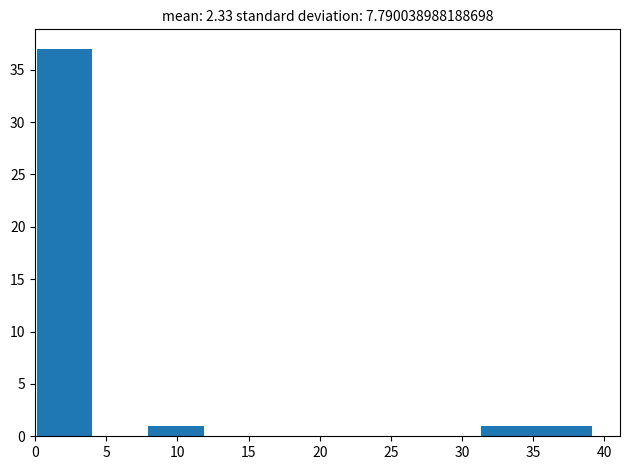

How tall is the bar that spans 31.5 to 35.5 on the x-axis? Neither the bar edges nor the heights are printed on the chart, so give them approximately, as read against the axes.

1